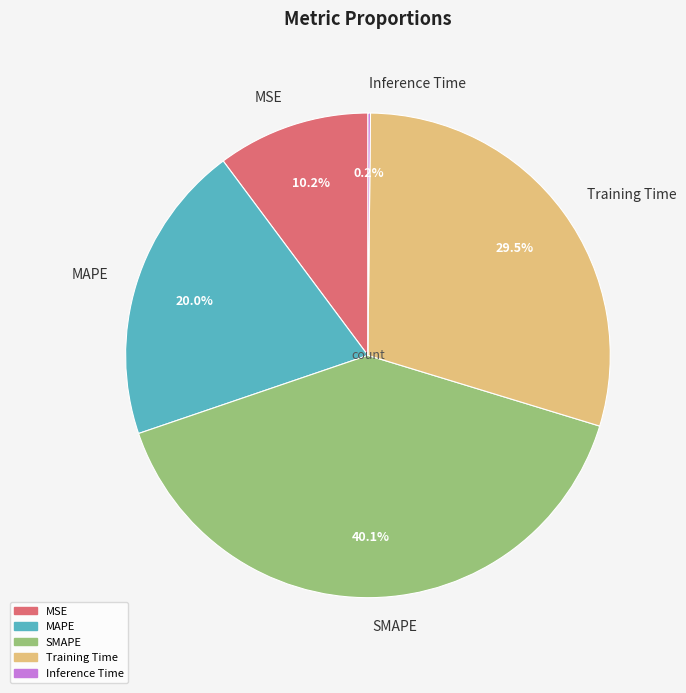

Is there any slice that represents more than half of the pie?

No